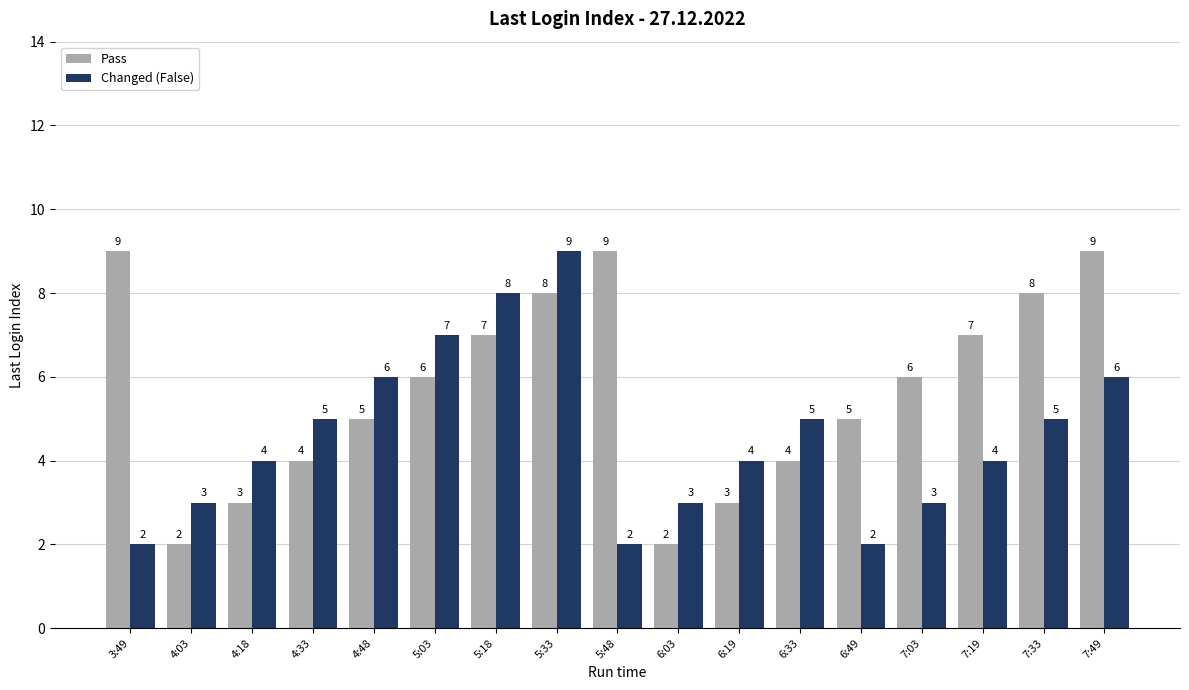

What are all the series names shown in the legend?

Pass, Changed (False)